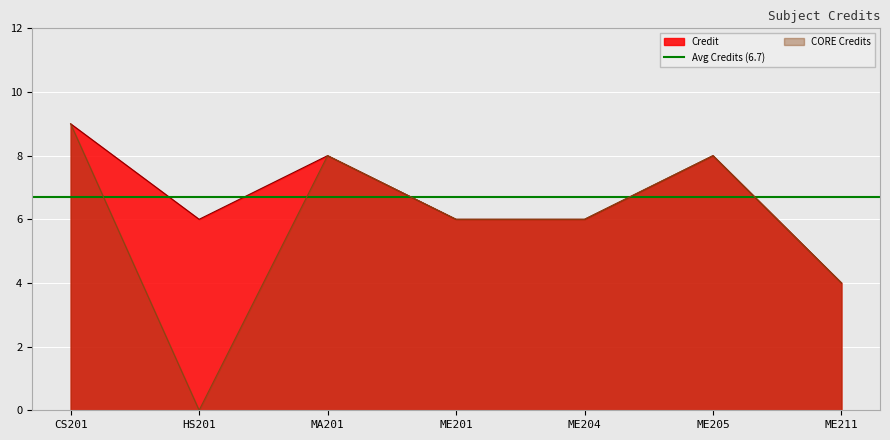

The value at HS201 is 1. True or false?

False